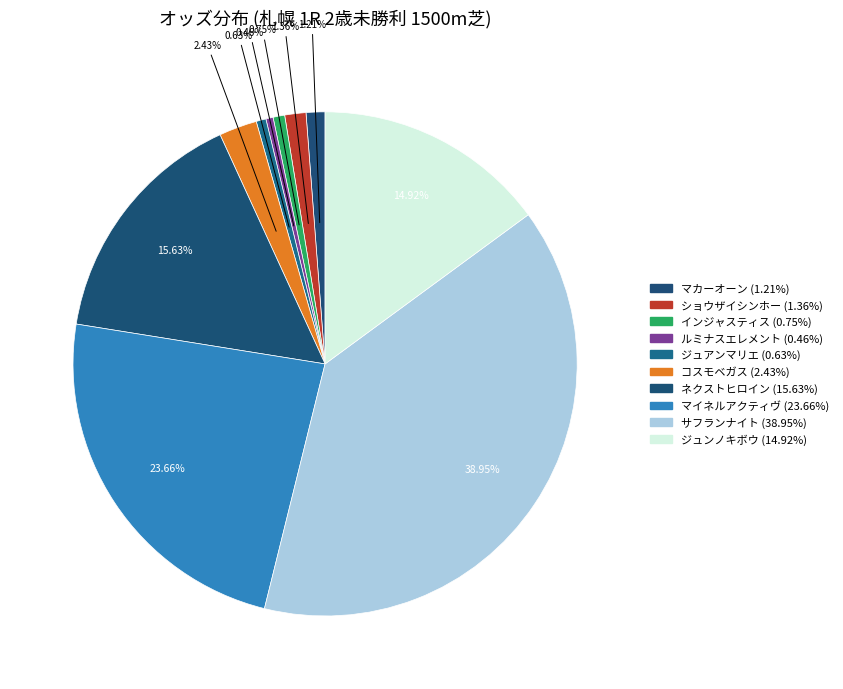

How many segments does this pie chart have?

10